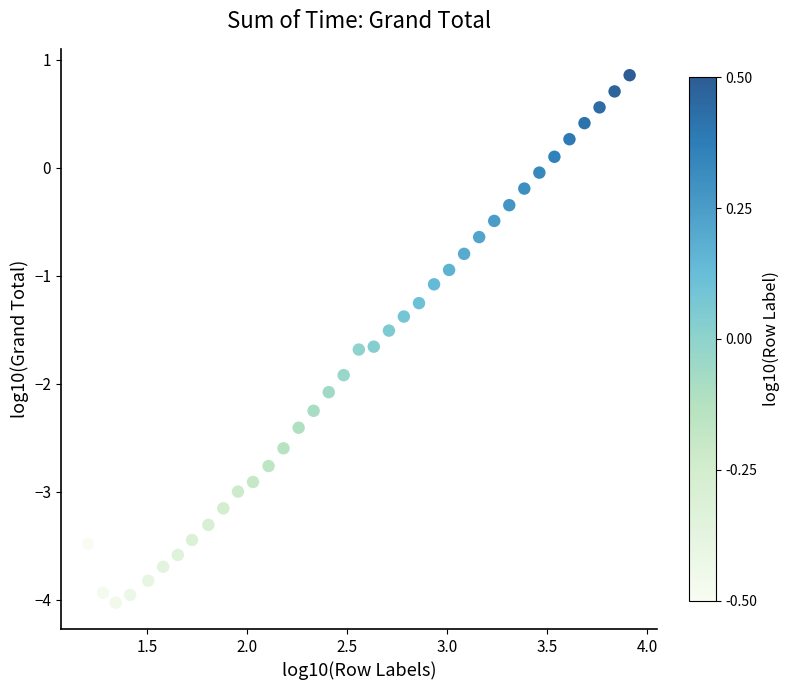

What is the range of X values (max minus min)?

2.7